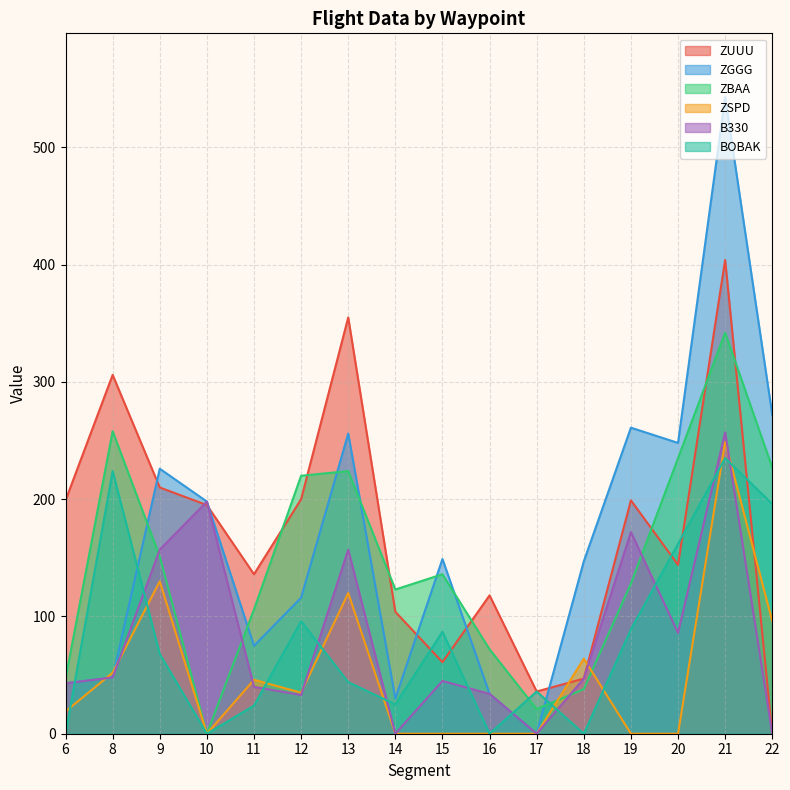

True or false: ZBAA and B330 cross at least once.

True